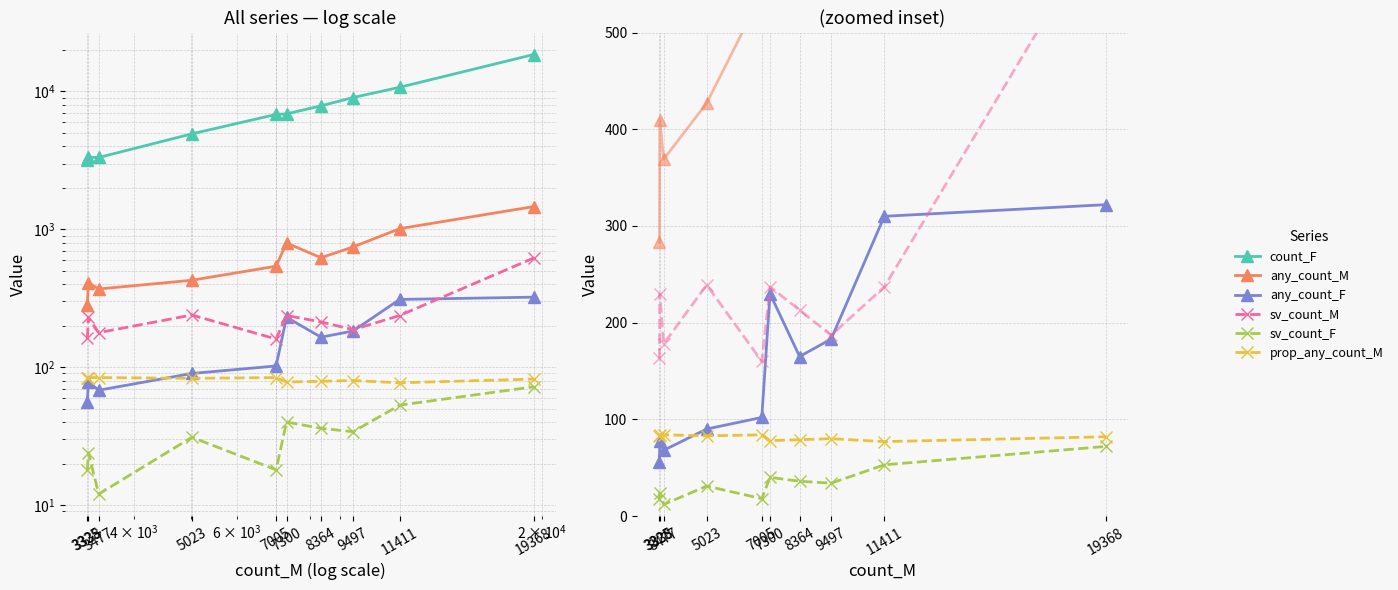

Read the any_count_F value at 19368, to the nearest 50.

300